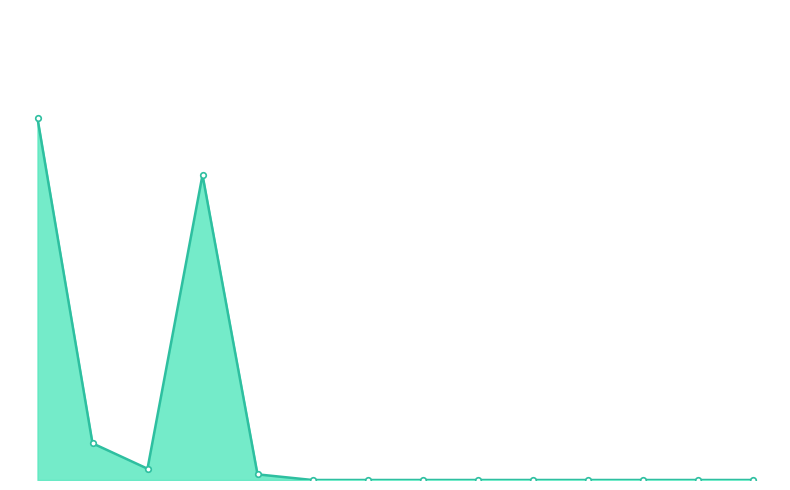

Does the chart display data point markers on the line(s)?

No